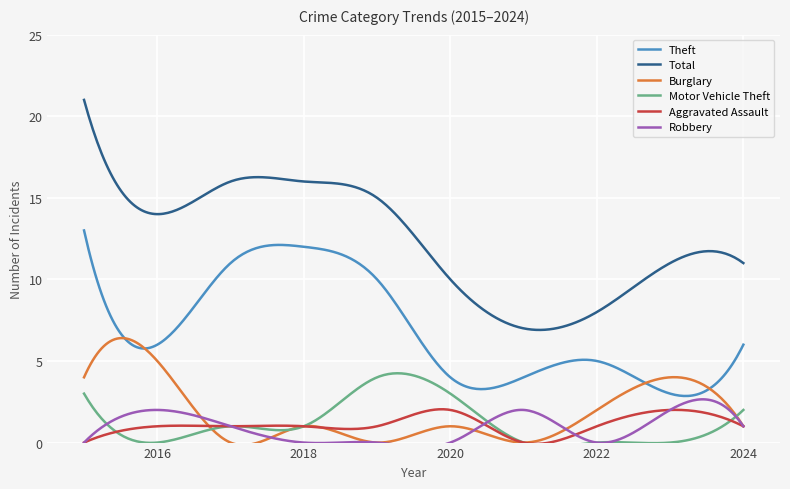

What is the average value of the Burglary series?

1.9